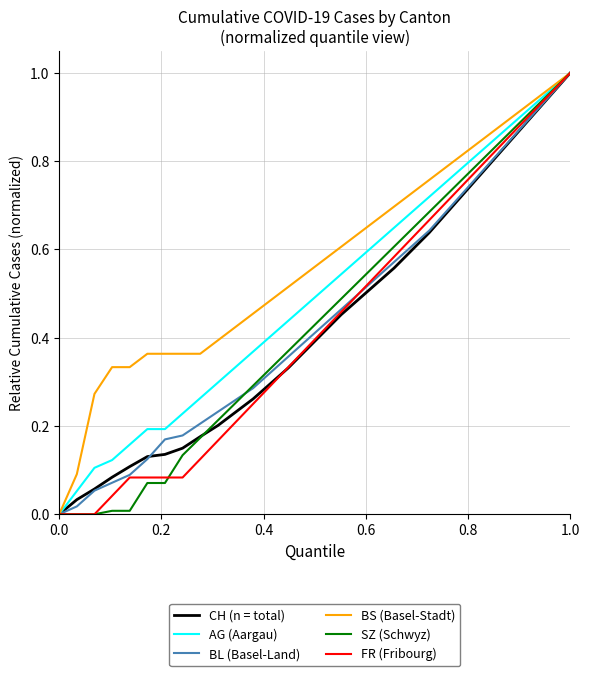

Which series has the largest total across all categories?

BS (Basel-Stadt)